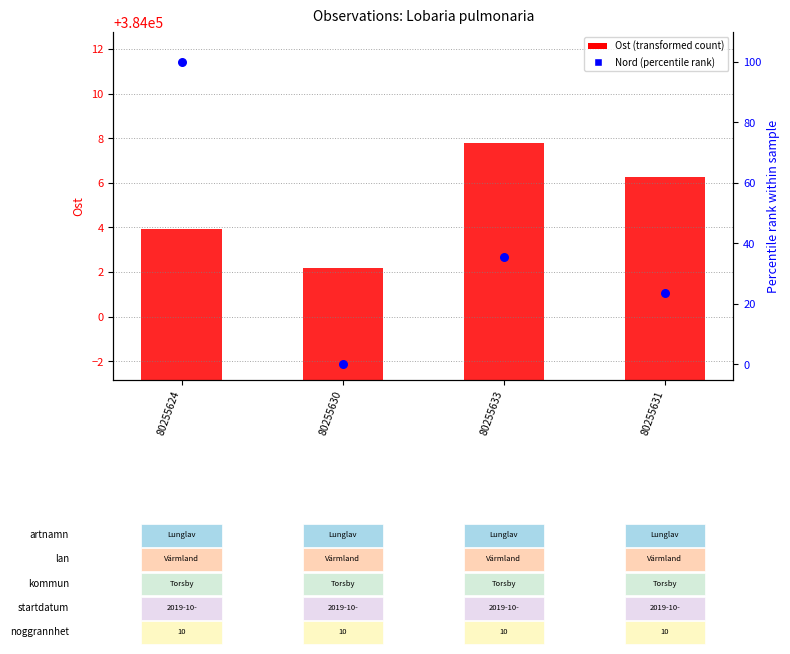

At how many categories does at least one series exceed 101379?

4